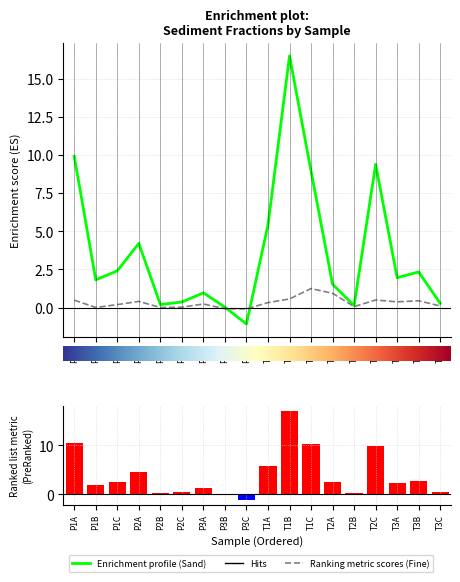

True or false: Mass Sand Fraction has a value of 2.9 at P1B.

False